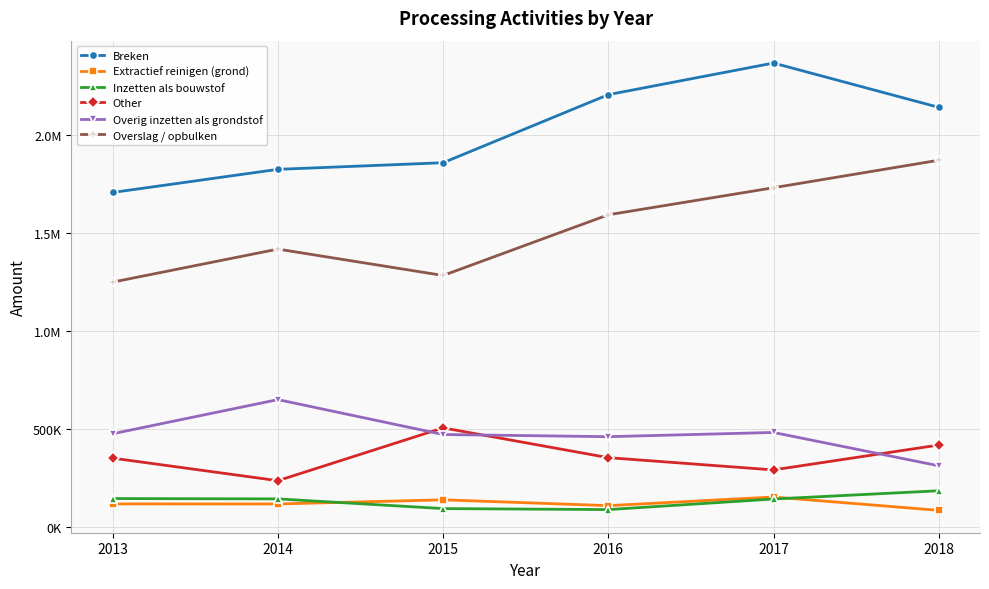

What is the difference between the maximum and minimum values in the Other series?

269671.5